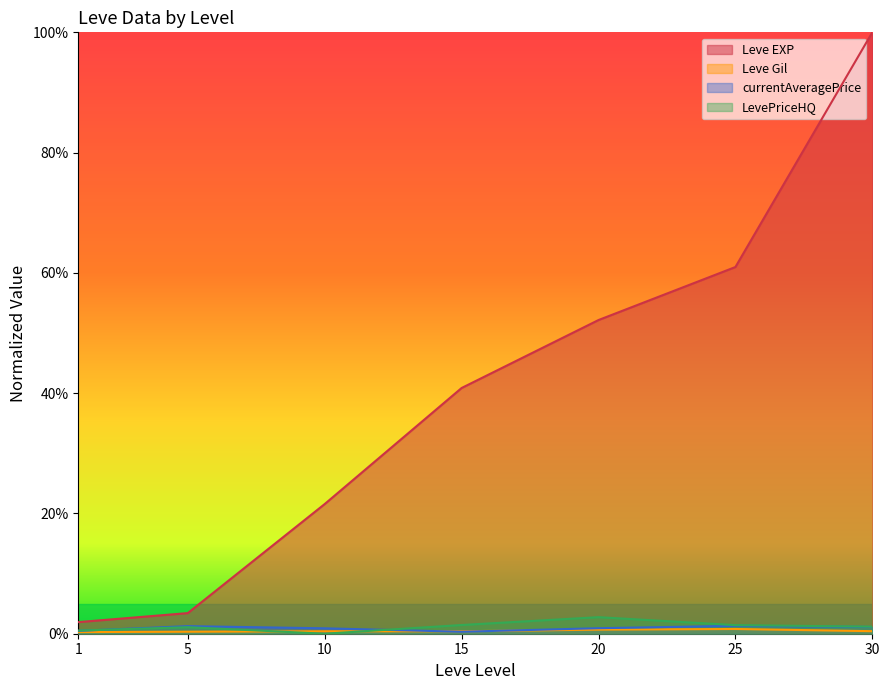

List the labels in order of currentAveragePrice value, smallest first.

15, 1, 10, 20, 30, 5, 25